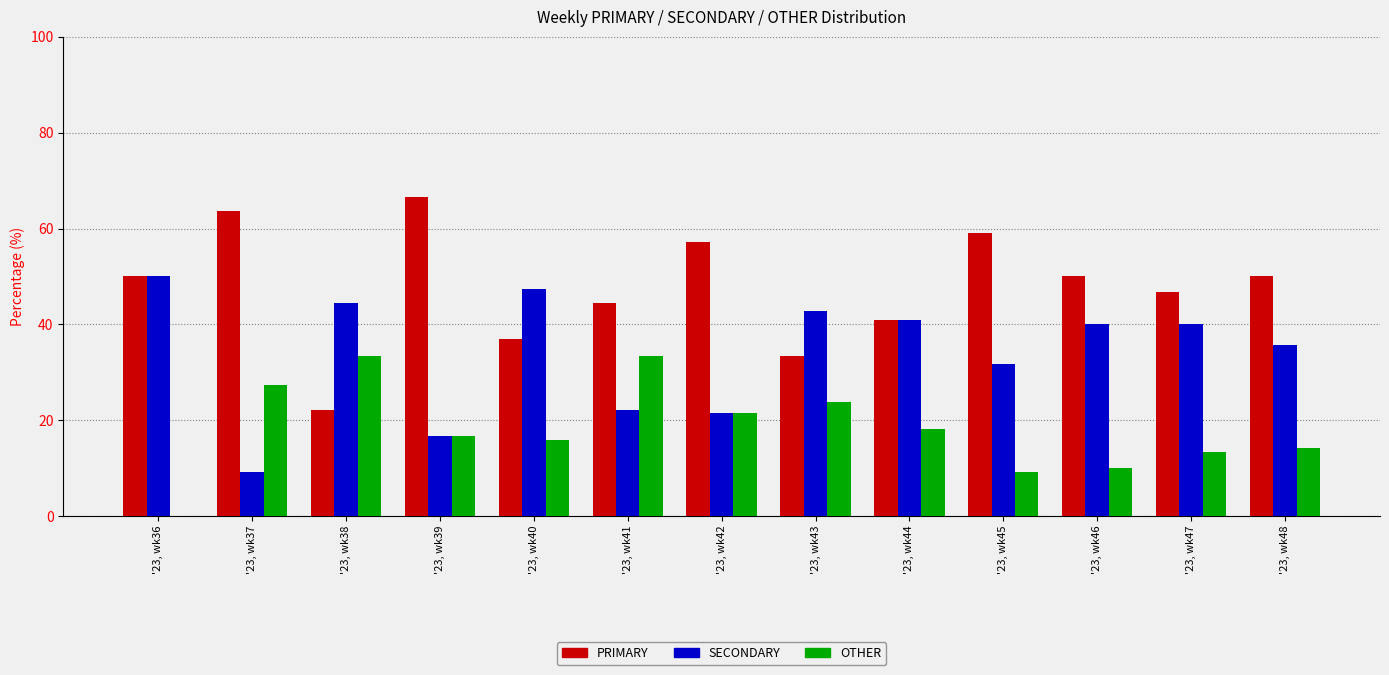

Does the chart contain stacked bars?

No